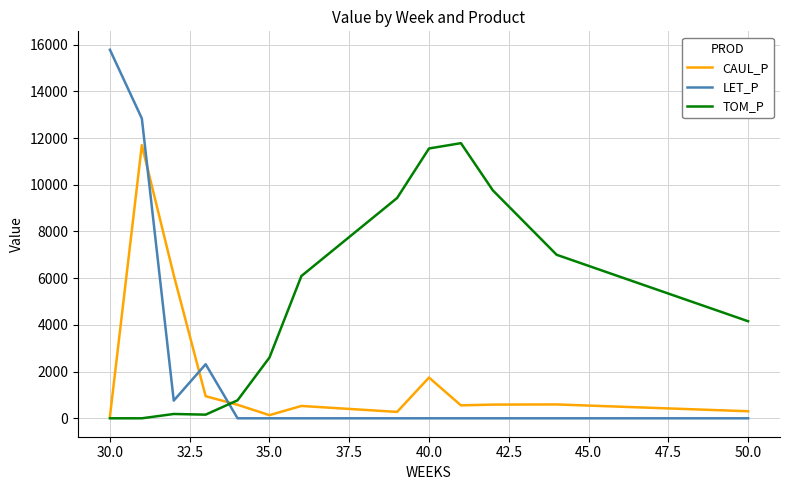

Which series has the largest total across all categories?

TOM_P